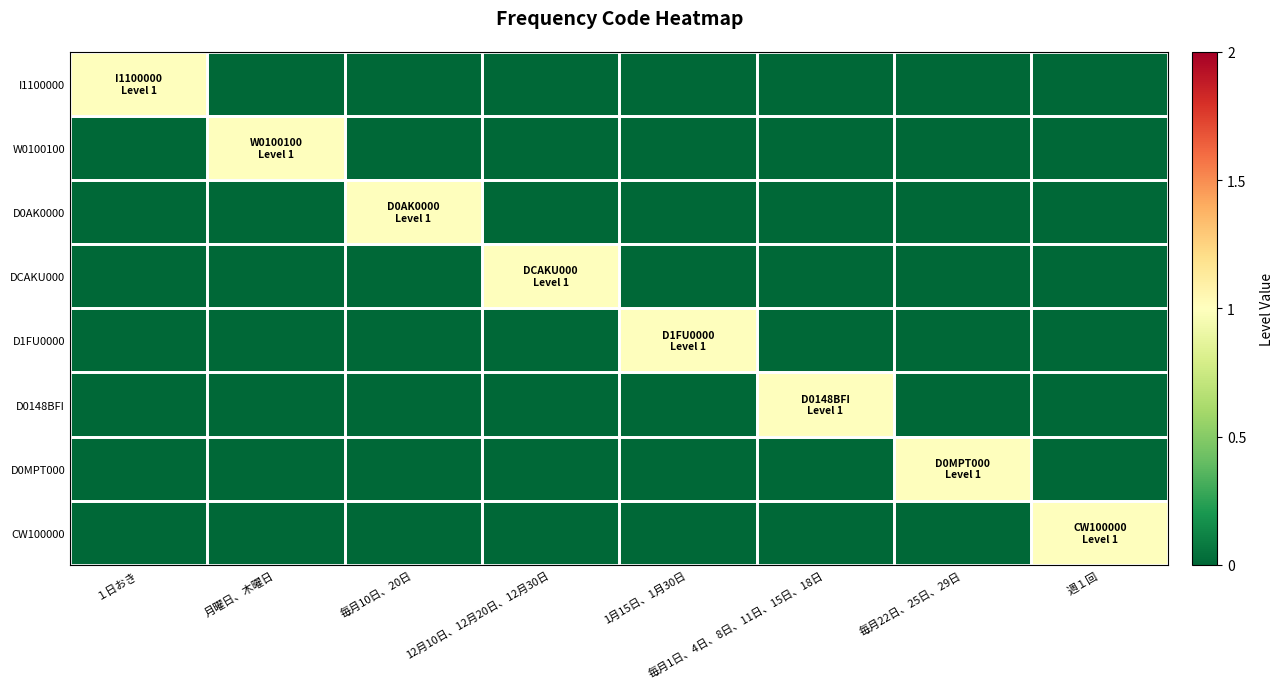

Reading left to right, what are all the values shown in this chart?

I1100000: １日おき=1	月曜日、木曜日=0	毎月10日、20日=0	12月10日、12月20日、12月30日=0	1月15日、1月30日=0	毎月1日、4日、8日、11日、15日、18日=0	毎月22日、25日、29日=0	週１回=0
W0100100: １日おき=0	月曜日、木曜日=1	毎月10日、20日=0	12月10日、12月20日、12月30日=0	1月15日、1月30日=0	毎月1日、4日、8日、11日、15日、18日=0	毎月22日、25日、29日=0	週１回=0
D0AK0000: １日おき=0	月曜日、木曜日=0	毎月10日、20日=1	12月10日、12月20日、12月30日=0	1月15日、1月30日=0	毎月1日、4日、8日、11日、15日、18日=0	毎月22日、25日、29日=0	週１回=0
DCAKU000: １日おき=0	月曜日、木曜日=0	毎月10日、20日=0	12月10日、12月20日、12月30日=1	1月15日、1月30日=0	毎月1日、4日、8日、11日、15日、18日=0	毎月22日、25日、29日=0	週１回=0
D1FU0000: １日おき=0	月曜日、木曜日=0	毎月10日、20日=0	12月10日、12月20日、12月30日=0	1月15日、1月30日=1	毎月1日、4日、8日、11日、15日、18日=0	毎月22日、25日、29日=0	週１回=0
D0148BFI: １日おき=0	月曜日、木曜日=0	毎月10日、20日=0	12月10日、12月20日、12月30日=0	1月15日、1月30日=0	毎月1日、4日、8日、11日、15日、18日=1	毎月22日、25日、29日=0	週１回=0
D0MPT000: １日おき=0	月曜日、木曜日=0	毎月10日、20日=0	12月10日、12月20日、12月30日=0	1月15日、1月30日=0	毎月1日、4日、8日、11日、15日、18日=0	毎月22日、25日、29日=1	週１回=0
CW100000: １日おき=0	月曜日、木曜日=0	毎月10日、20日=0	12月10日、12月20日、12月30日=0	1月15日、1月30日=0	毎月1日、4日、8日、11日、15日、18日=0	毎月22日、25日、29日=0	週１回=1